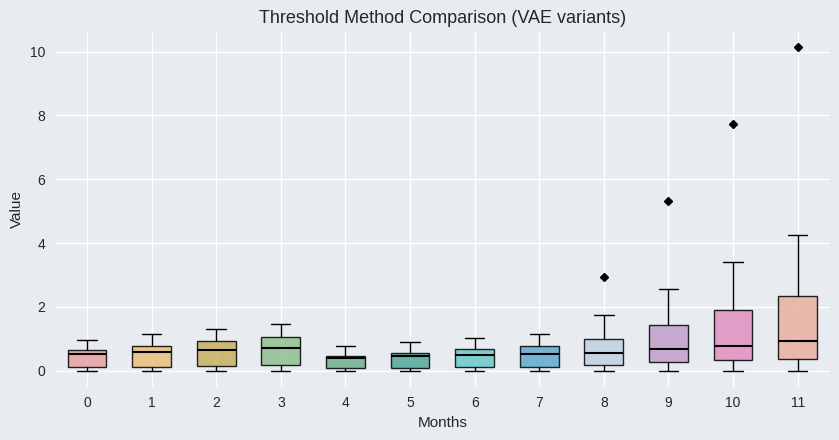

Where is the lower edge of the box at x = 10 on the y-axis? The values are not printed on the chart, so give them approximately, as read against the axis.

0.4